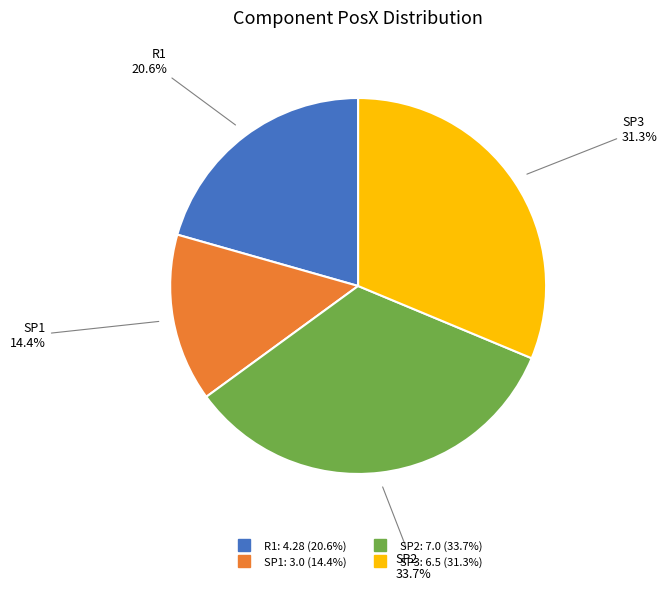

The SP2 slice represents 49% of the pie. True or false?

False